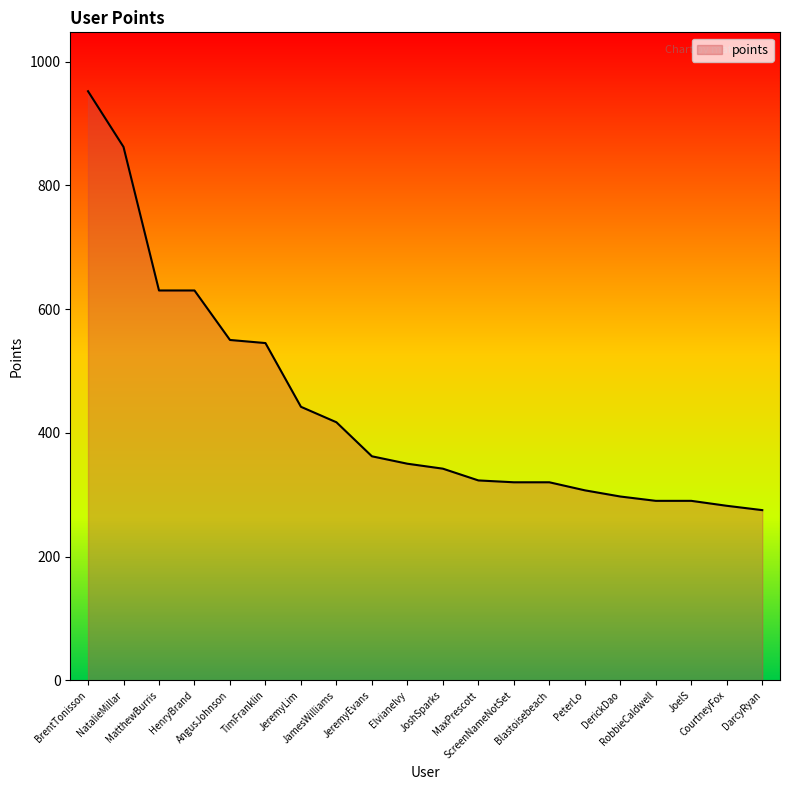

How many lines are shown in the chart?

1